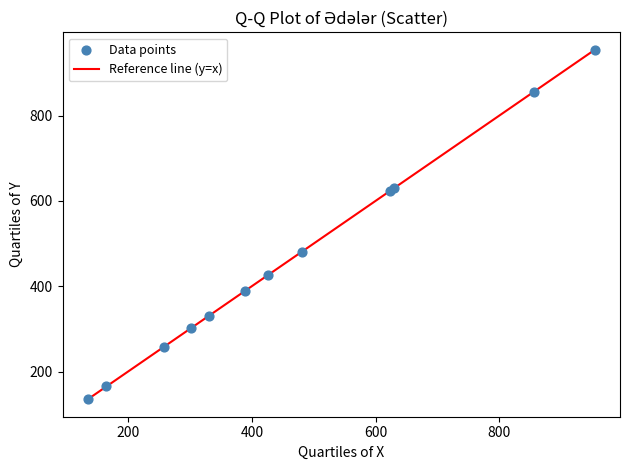

What Y value in the scatter plot is closest to 544?

481